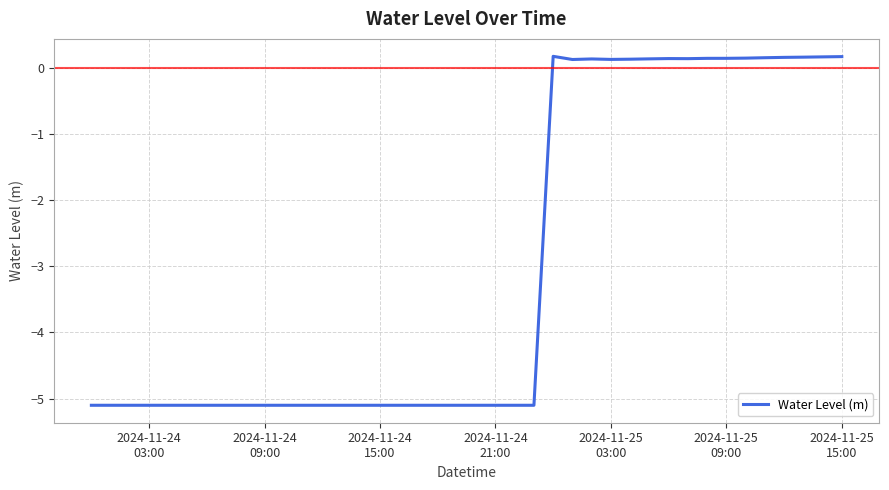

How many lines are shown in the chart?

1